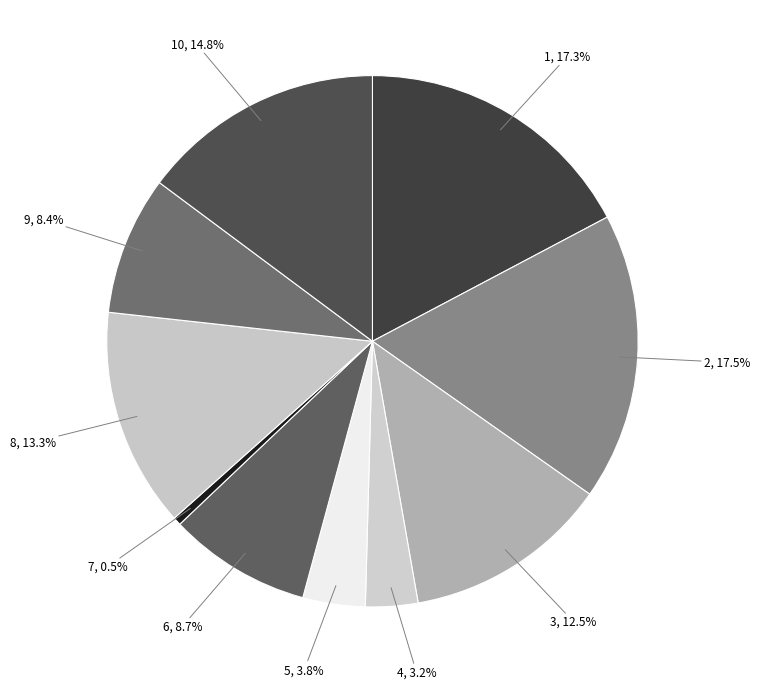

Which category has the smallest portion of the pie?

7